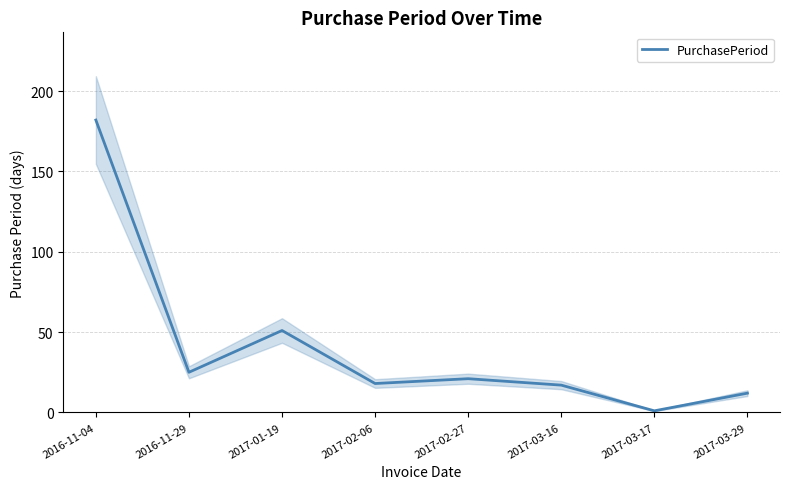

Reading right to left, extract all data points from this chart.

12	1	17	21	18	51	25	182